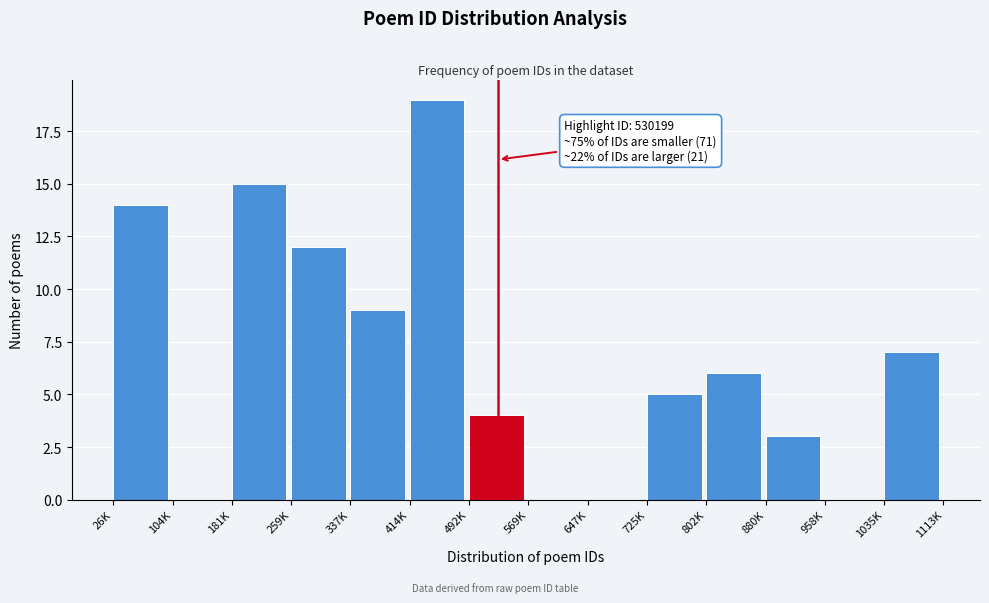

Reading left to right, transcribe all the data shown in this chart.

26K=14	104K=0	181K=15	259K=12	337K=9	414K=19	492K=4	569K=0	647K=0	725K=5	802K=6	880K=3	958K=0	1035K=7